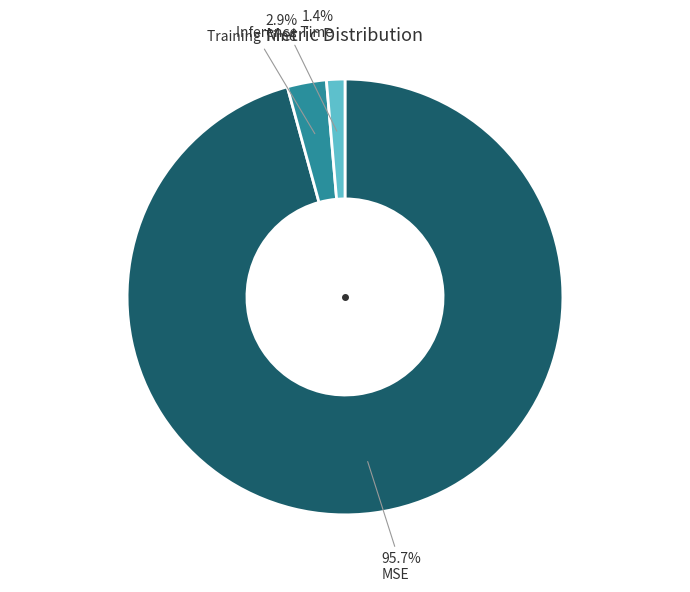

Between Training Time and Inference Time, which is larger?

Training Time